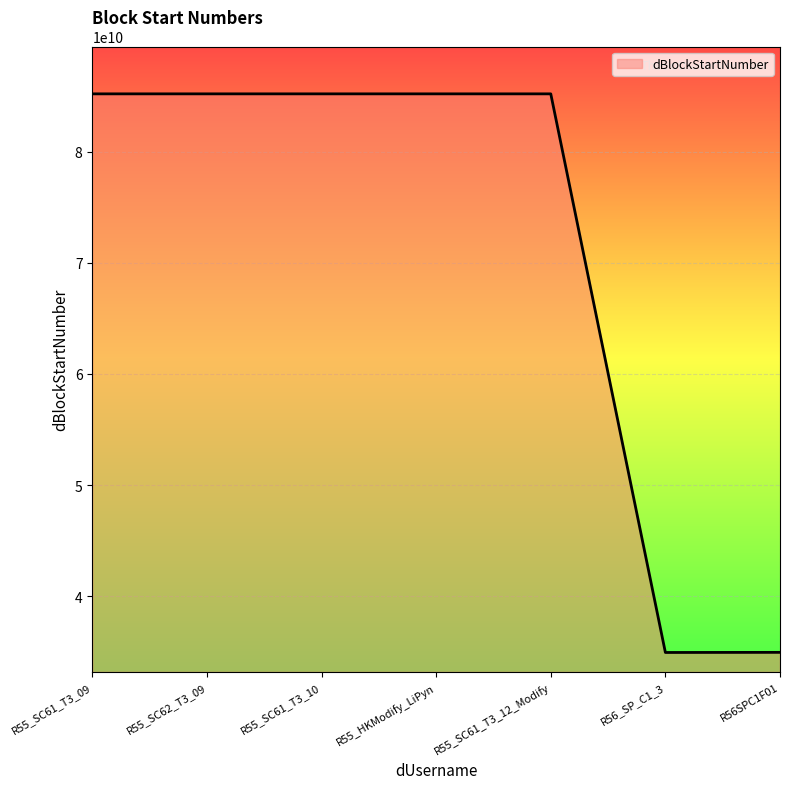

Where does the data first go above 85200001090?

R55_SC61_T3_09